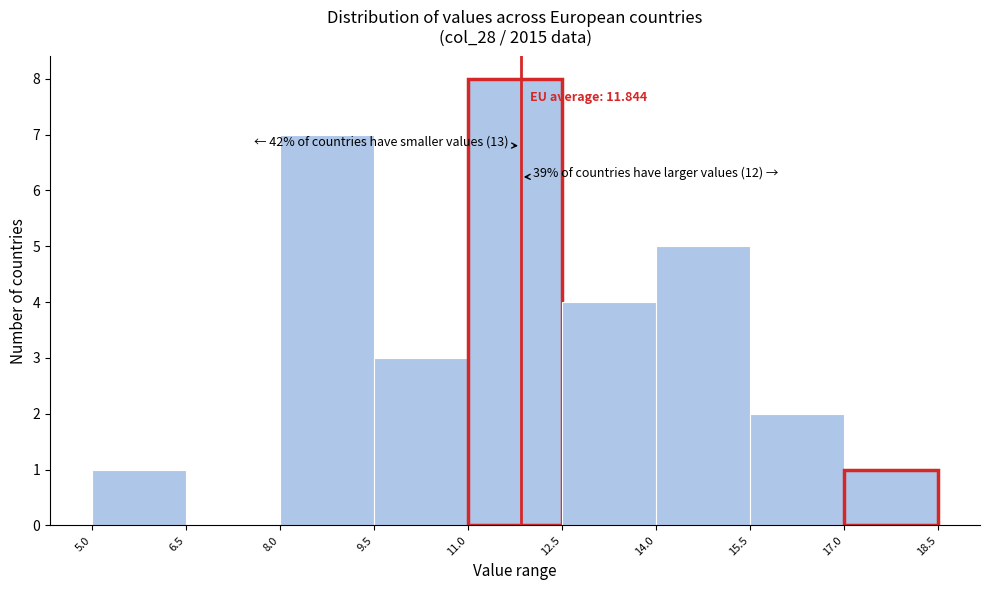

Which range on the x-axis has the tallest bar?

11.0 to 12.5